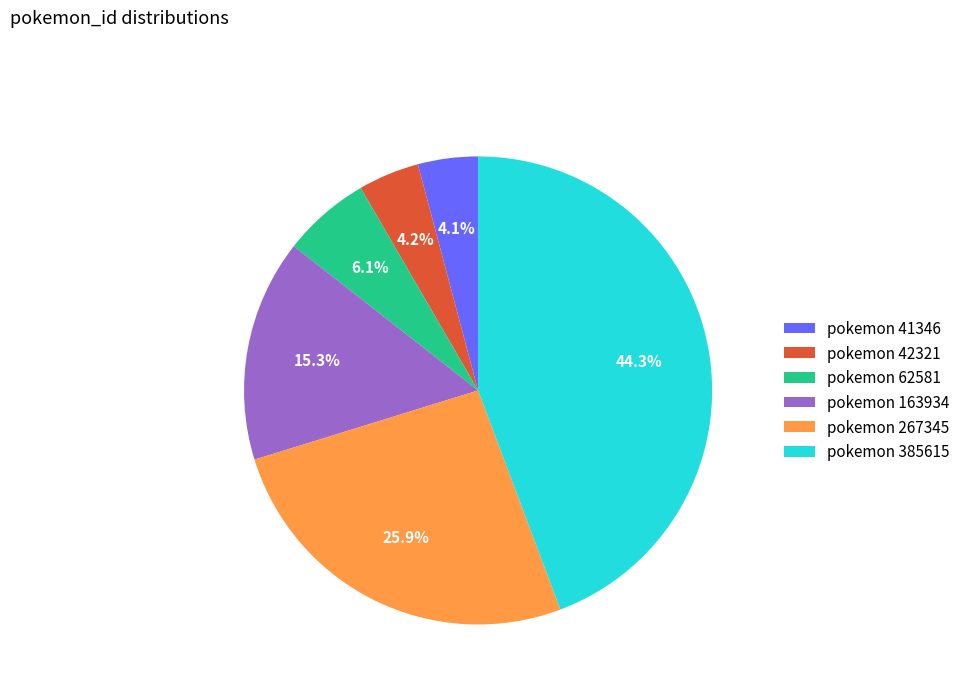

What is the ratio of the value at pokemon 62581 to the value at pokemon 41346?

1.5